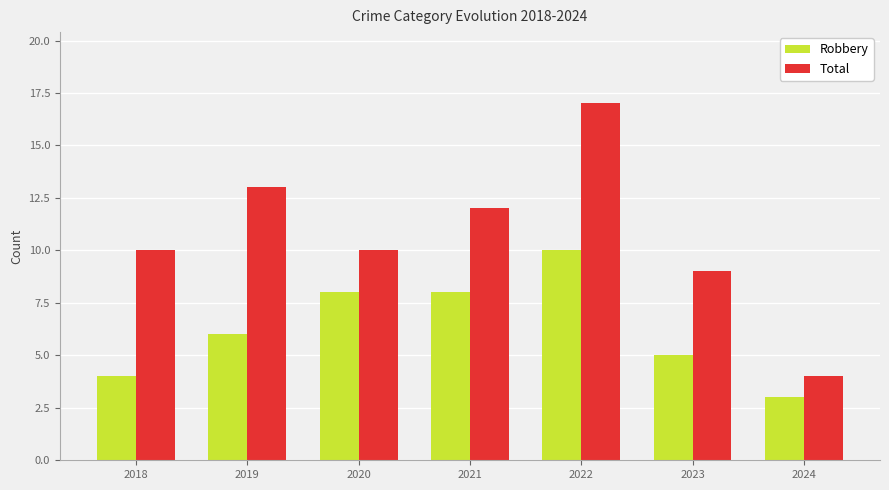

Which series has the largest total across all categories?

Total